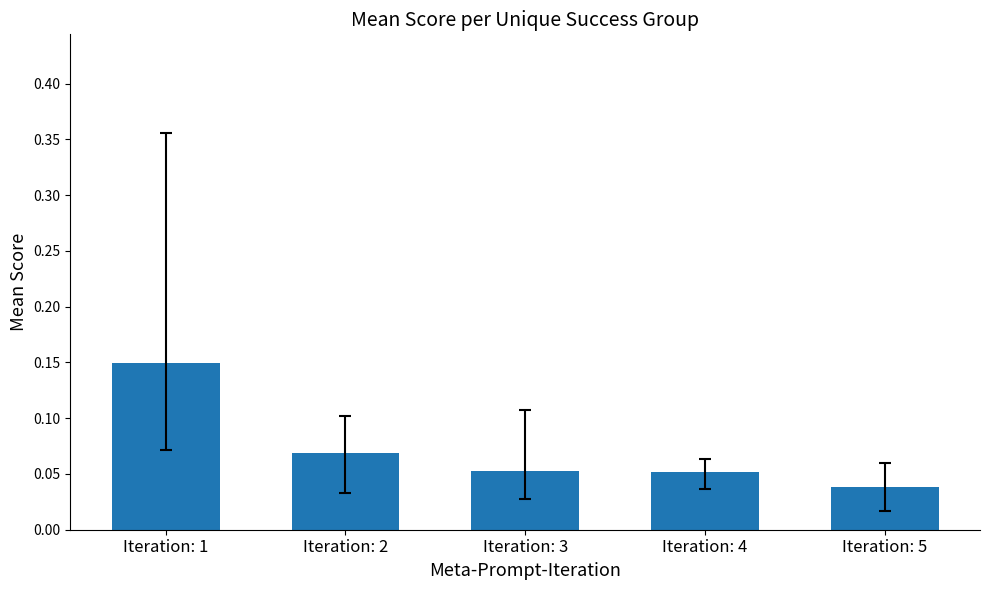

True or false: the data shows 0.2 at Iteration: 1.

False